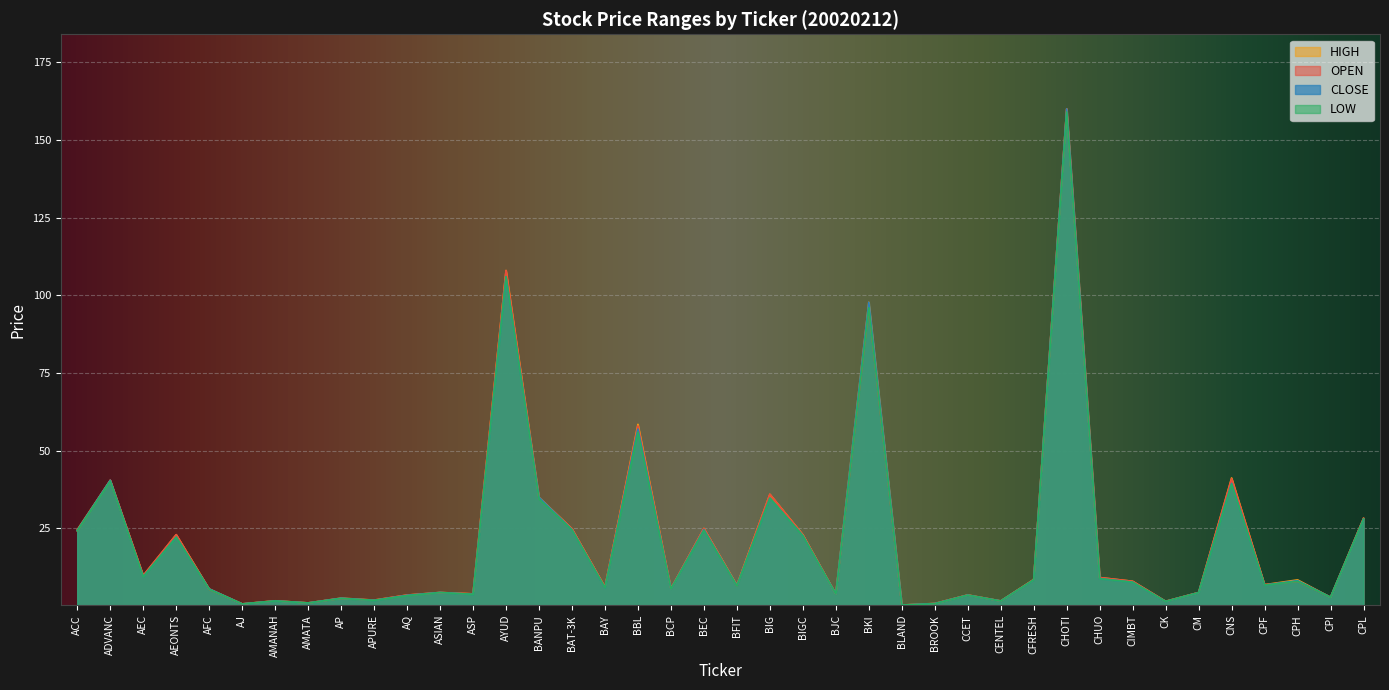

In CLOSE, how many points are higher than both neighbors (excluding endpoints)?

14